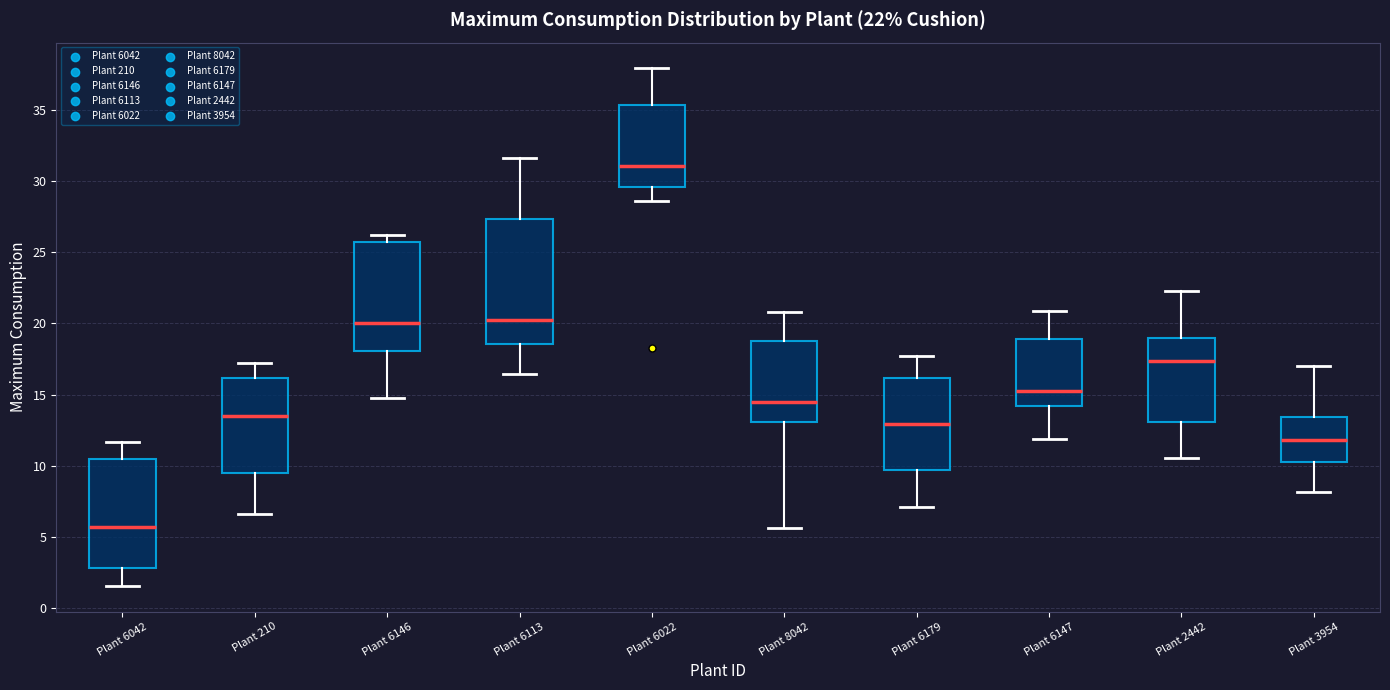

Which box has the lowest median line?

Plant 6042